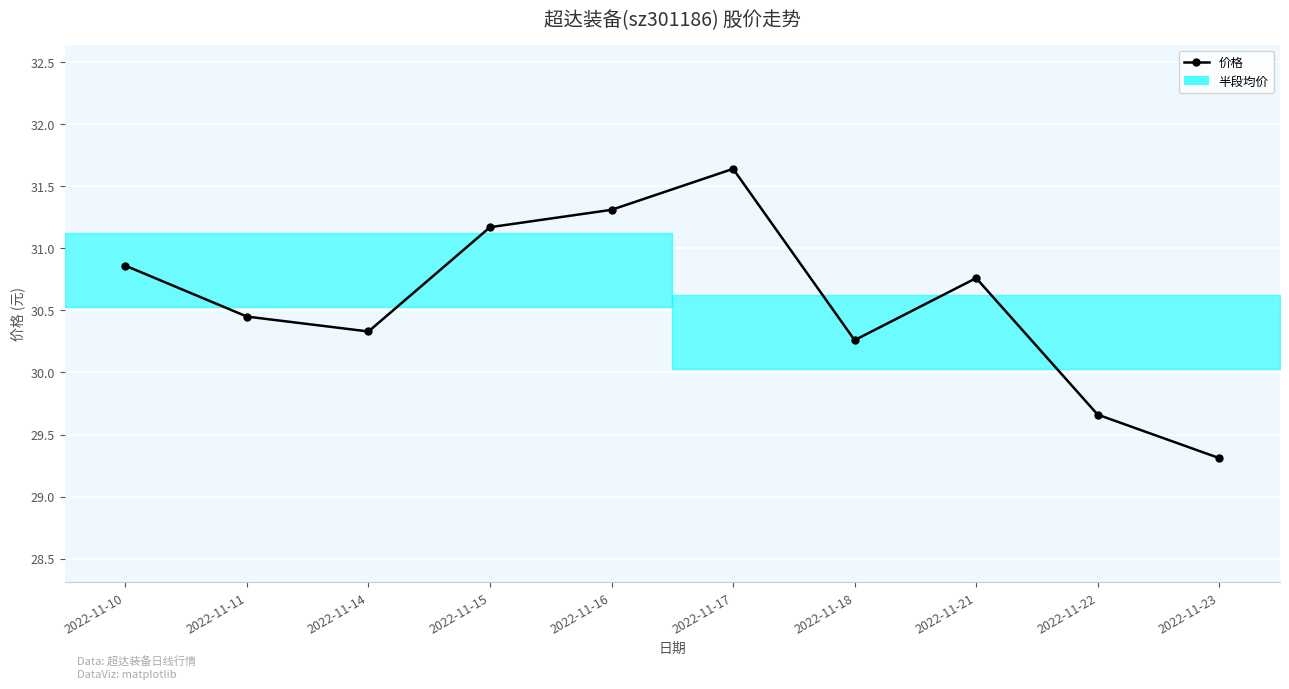

What value does the data have at 2022-11-16?

31.3